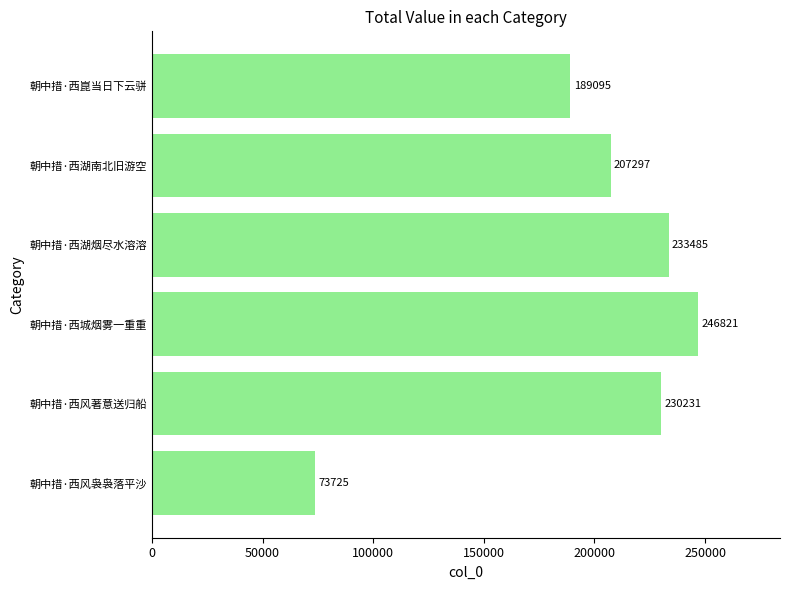

True or false: the data shows 48360 at 朝中措·西风袅袅落平沙.

False